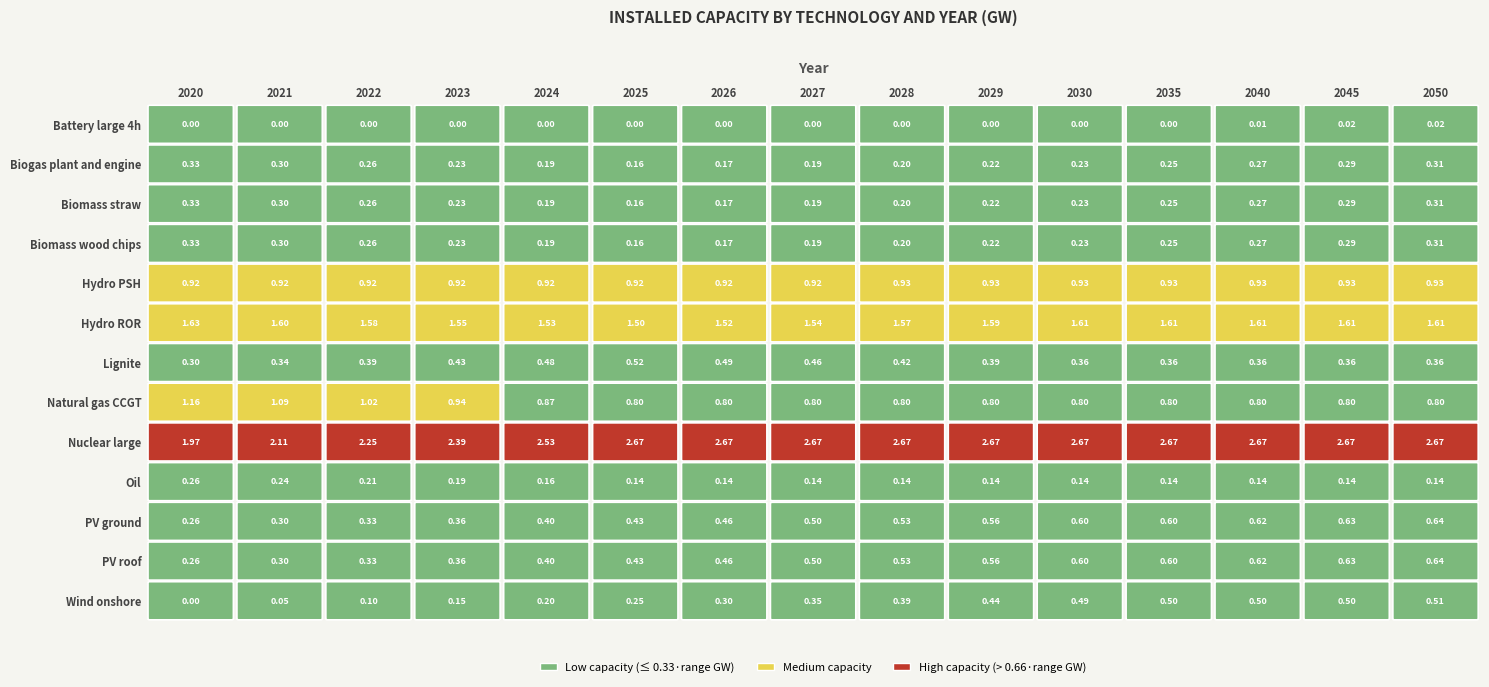

Which series has the largest range (max minus min)?

Nuclear large